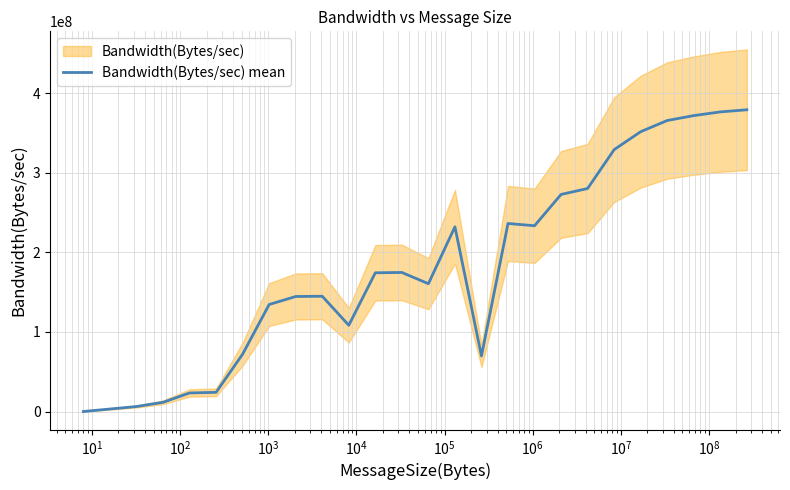

What is the maximum value for Bandwidth(Bytes/sec) mean?

379131152.7